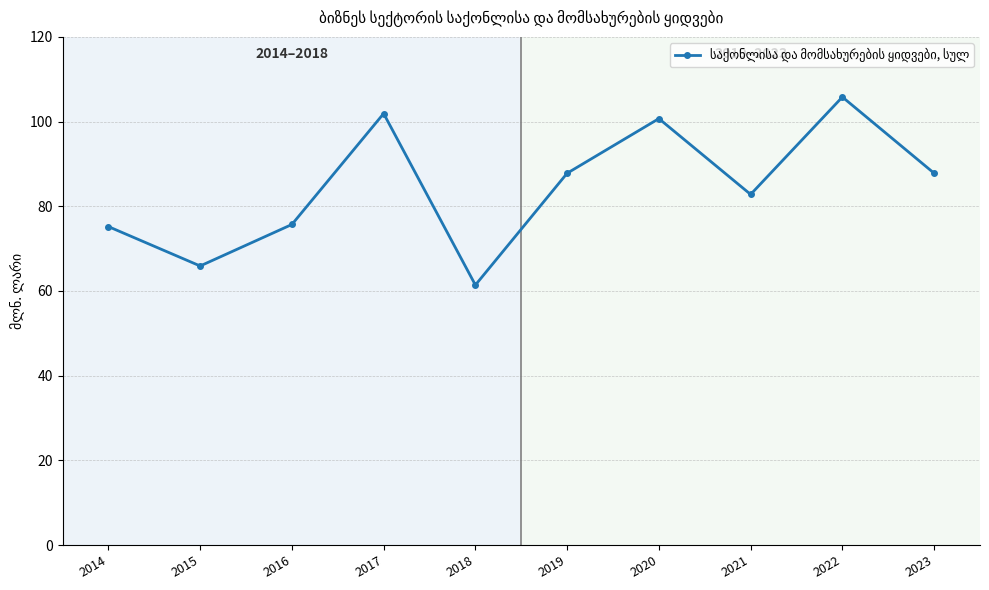

What is the change in value from 2015 to 2019?

+21.9